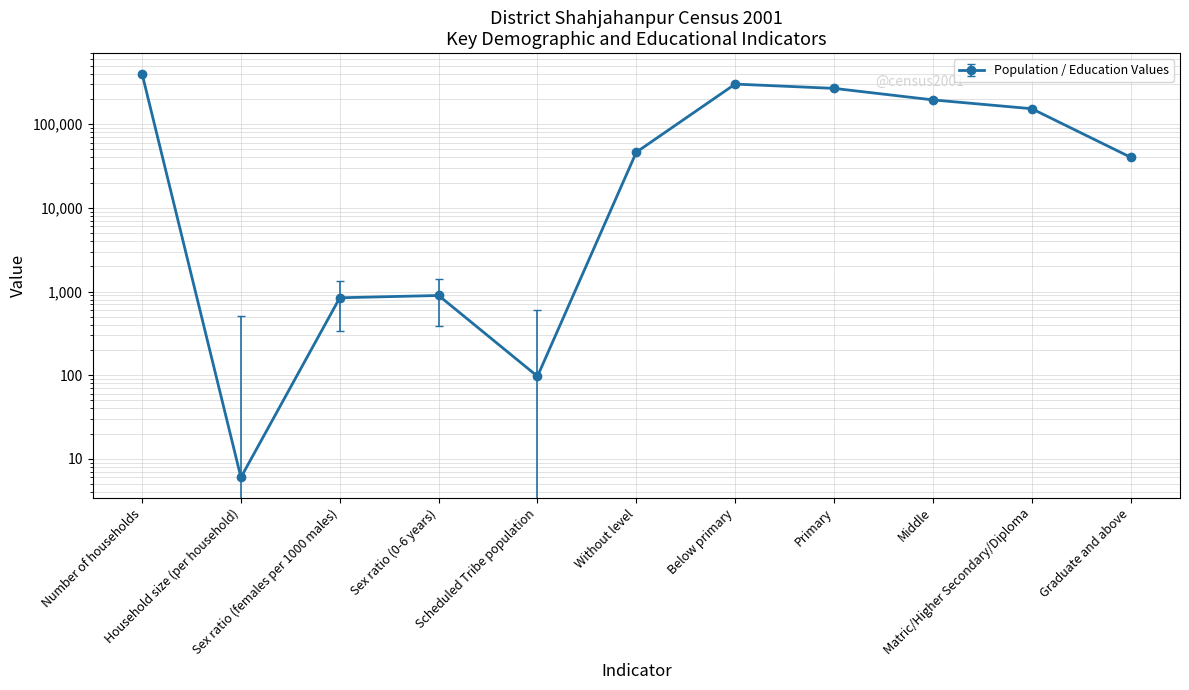

How many lines are shown in the chart?

1